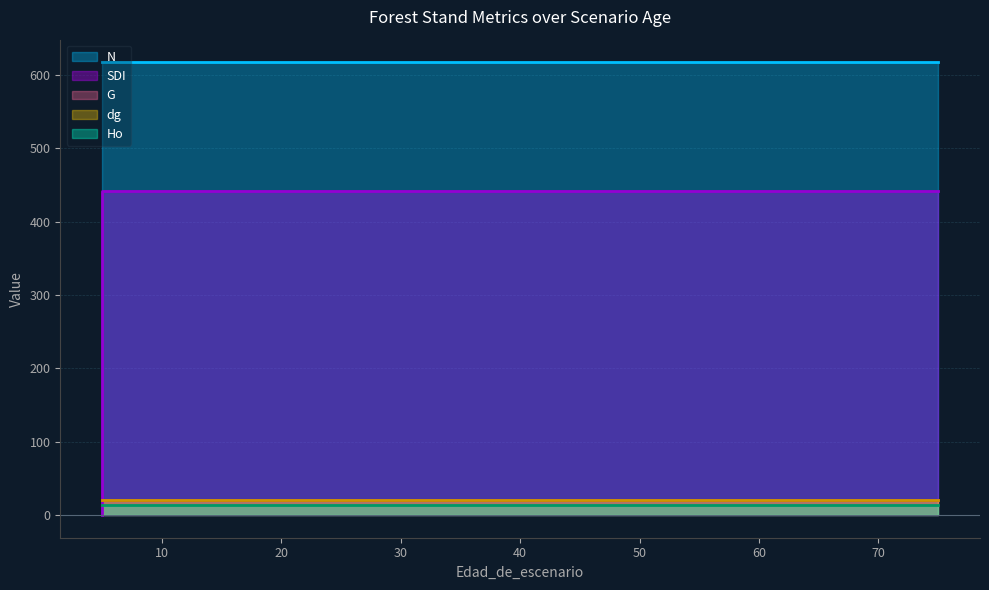

List the series in order of their peak value, lowest first.

Ho, G, dg, SDI, N